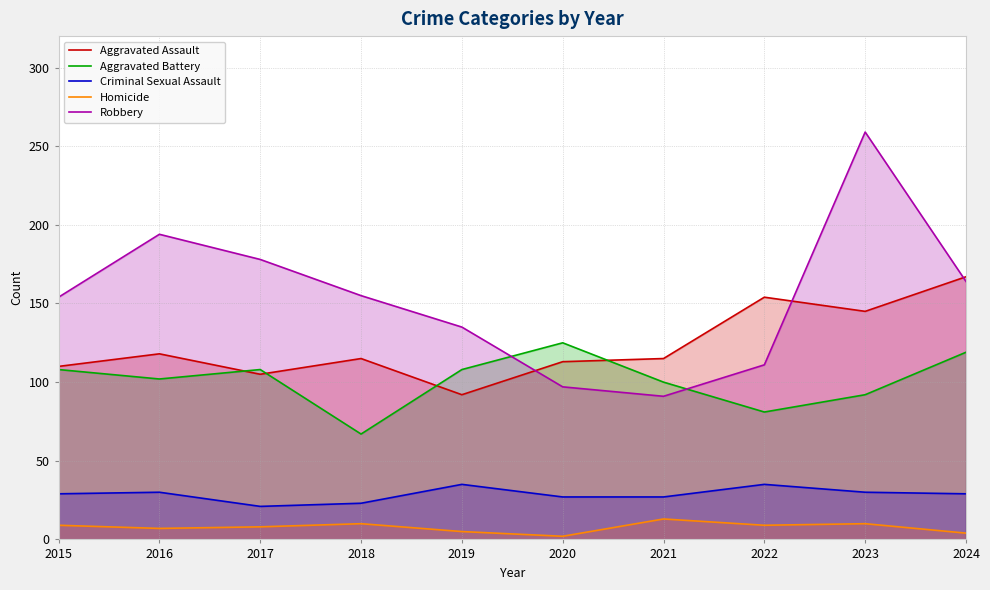

Does the chart display data point markers on the line(s)?

No